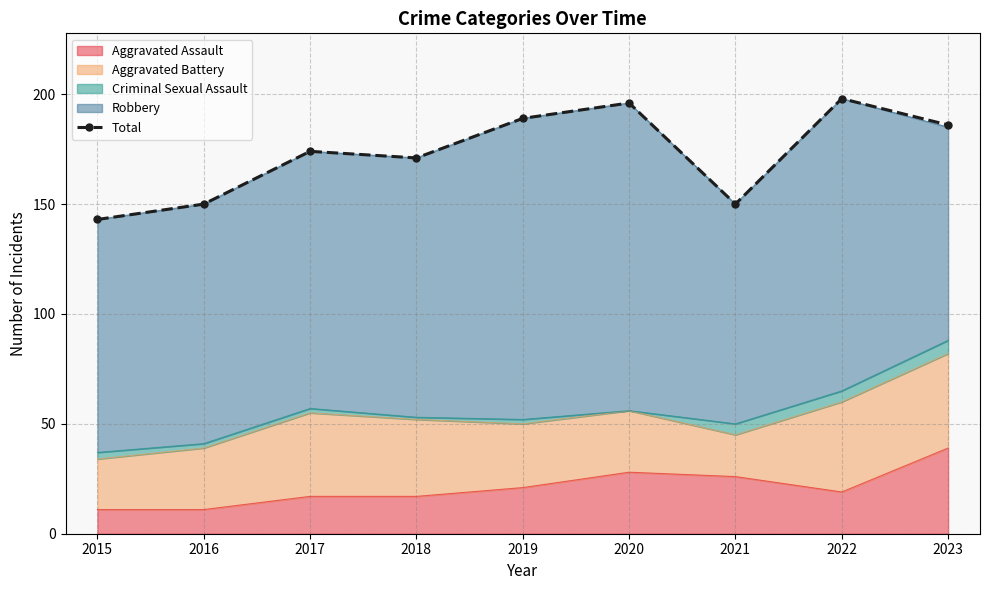

Count the number of values greater than 174.

4